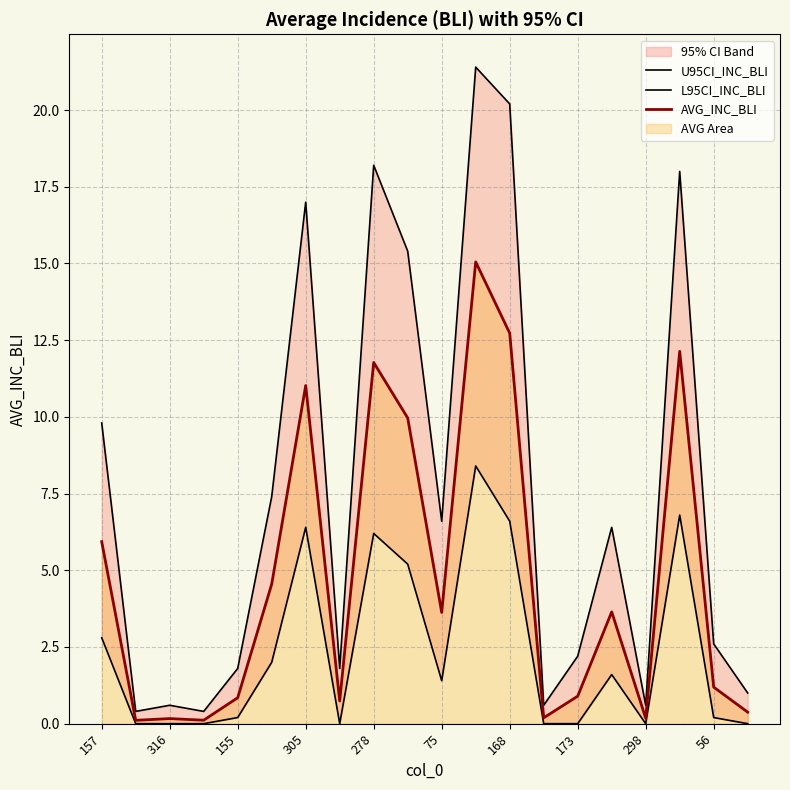

True or false: U95CI_INC_BLI and AVG_INC_BLI cross at least once.

False